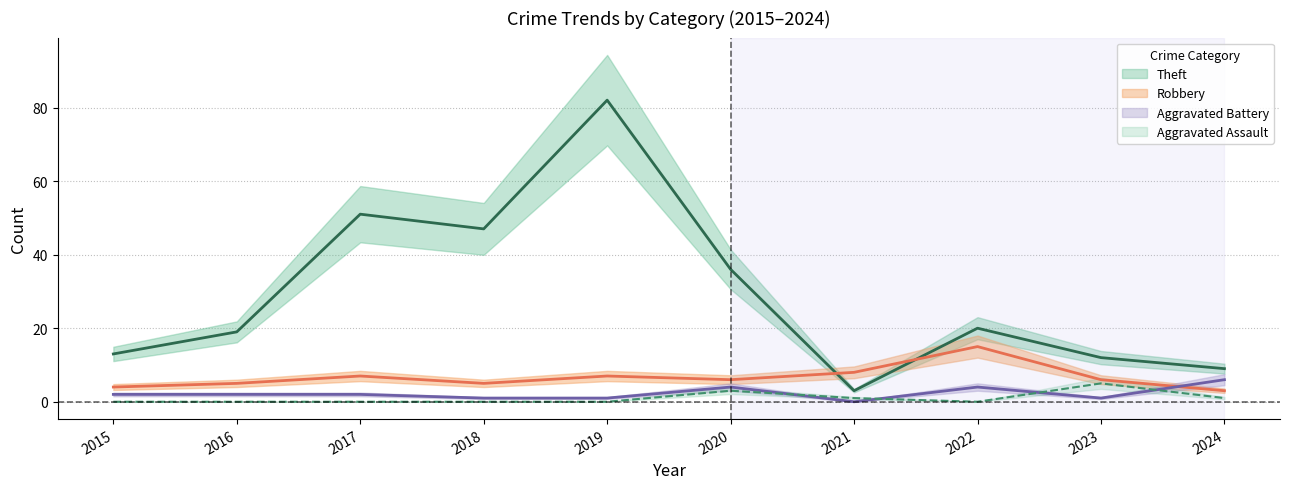

Where is the first local minimum for Theft?

2018